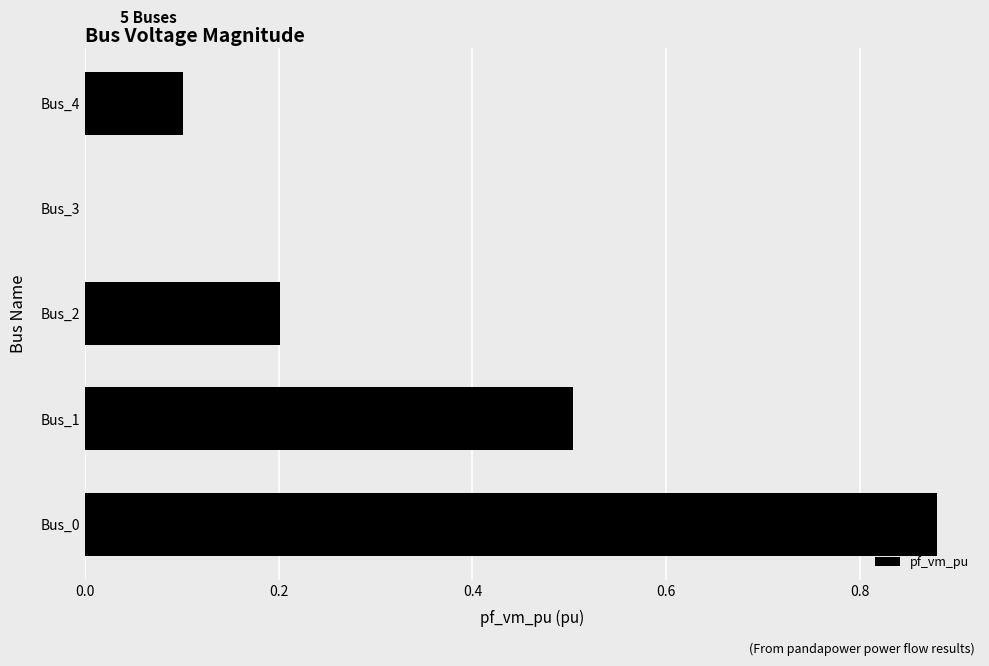

What is the sum of all values?

1.7